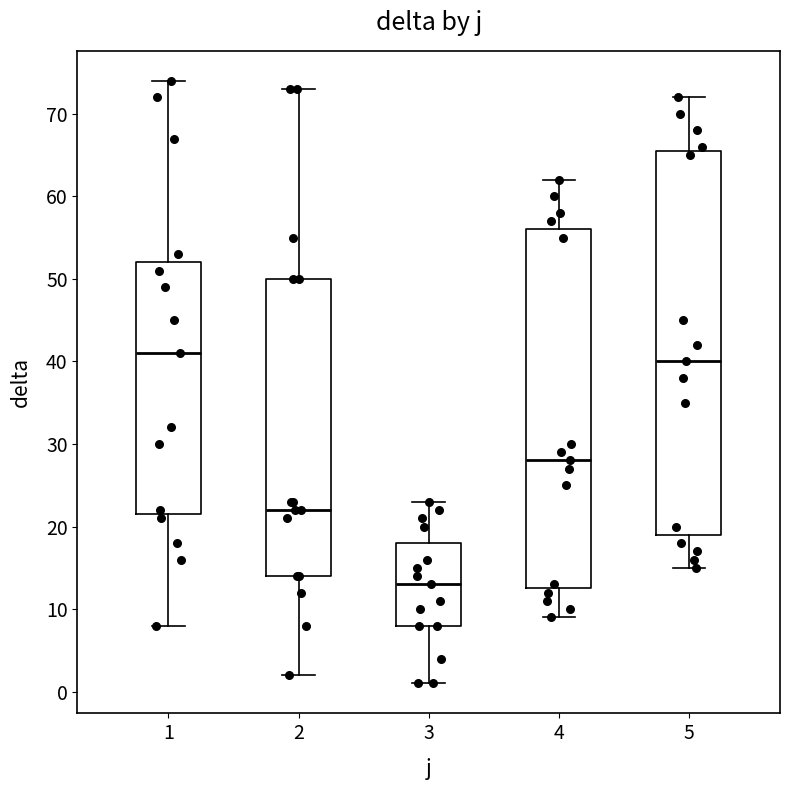

Reading left to right, transcribe this box plot: for each box, give where its median line is, the range the box spans, and where its two whiskers end, as read against the y-axis. The values are not printed on the chart, so give them approximately, as read against the axis.

1: median 41, box 22 to 52, whiskers 8 to 74
2: median 22, box 14 to 50, whiskers 2 to 73
3: median 13, box 8 to 18, whiskers 1 to 23
4: median 28, box 13 to 56, whiskers 9 to 62
5: median 40, box 19 to 66, whiskers 15 to 72